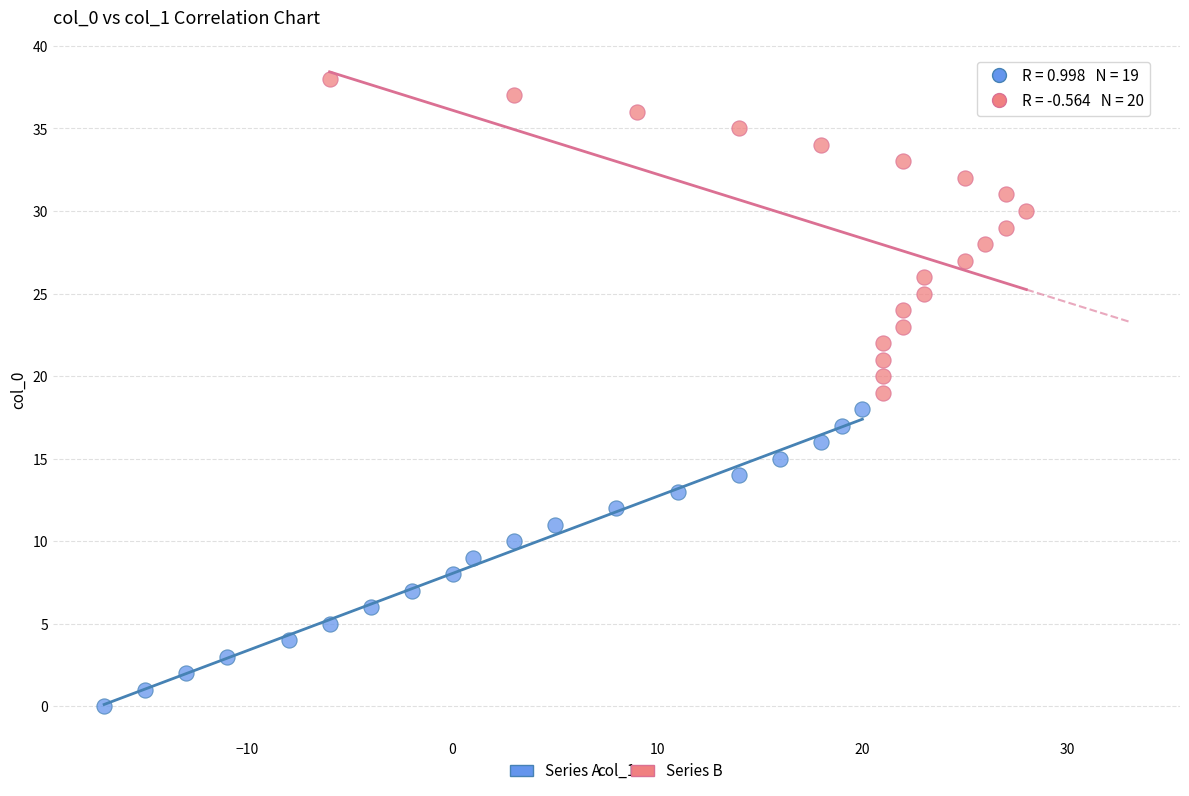

Which series contains the highest Y value?

Series B